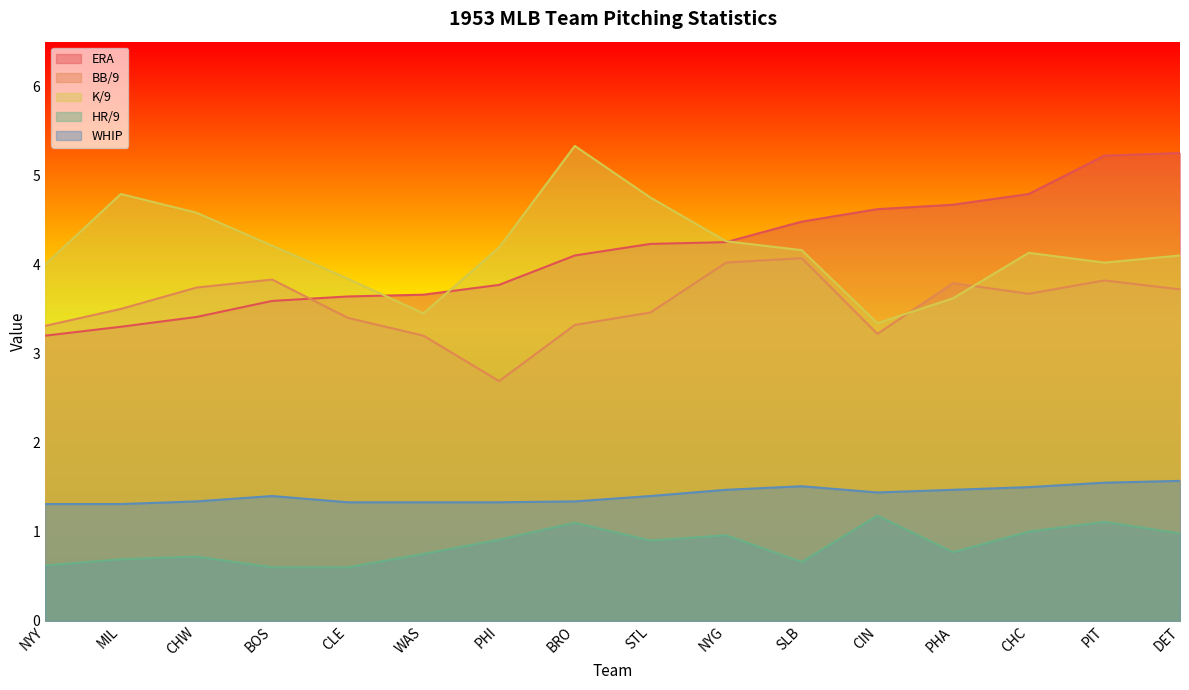

What is the difference between the maximum and minimum values in the WHIP series?

0.3